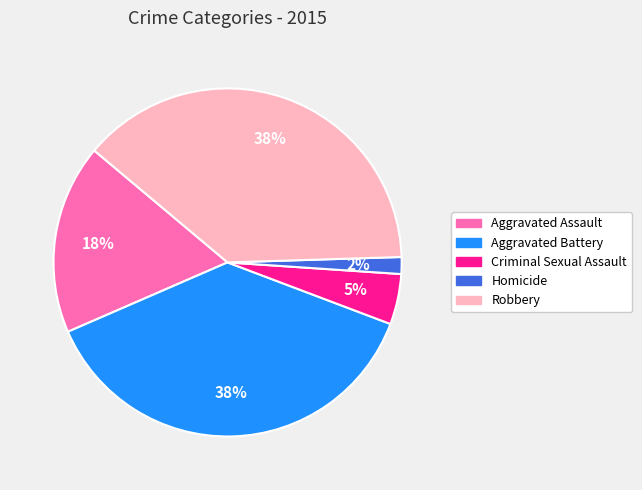

Is there any slice that represents more than half of the pie?

No